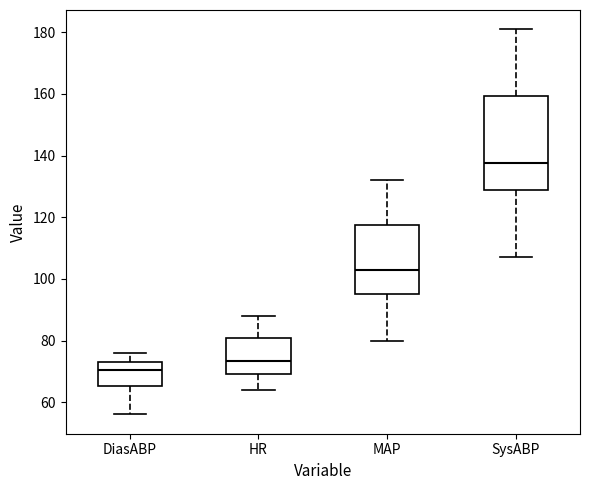

Comparing the boxes themselves (not the whiskers), which one is the tallest?

SysABP